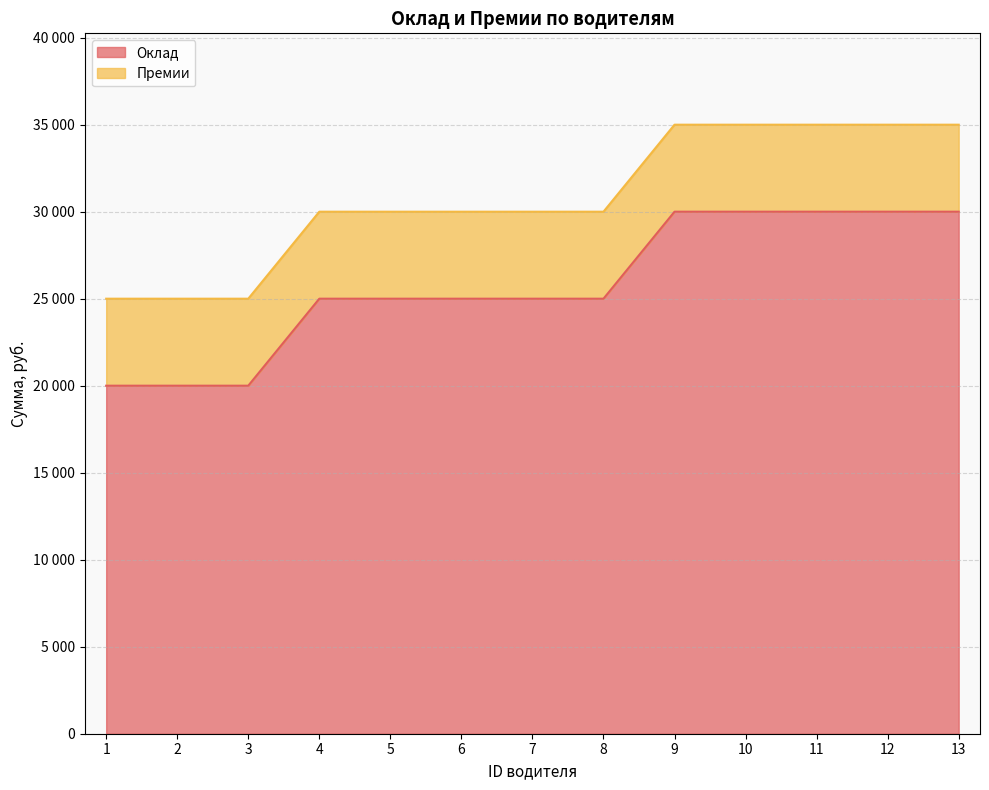

What is the difference between the values at 2 and 11?

10000